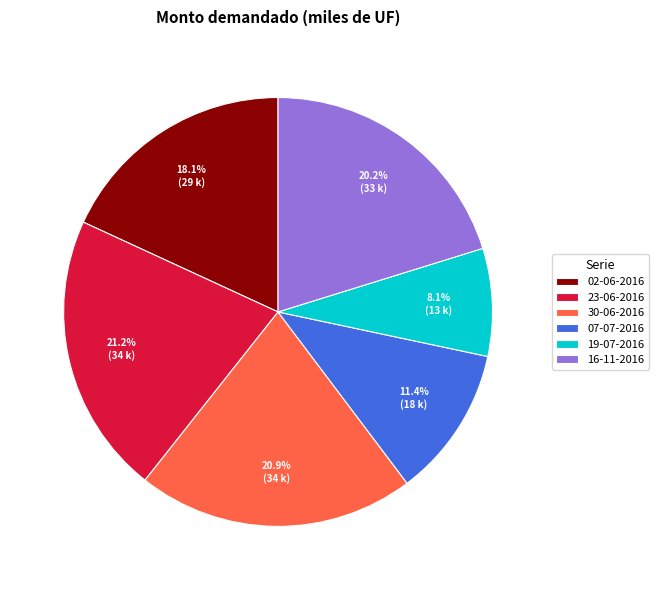

Is it true that 23-06-2016 is 30% of the pie?

False